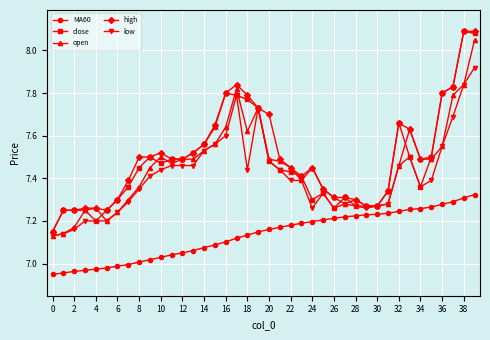

True or false: MA60 and close intersect in this chart.

False